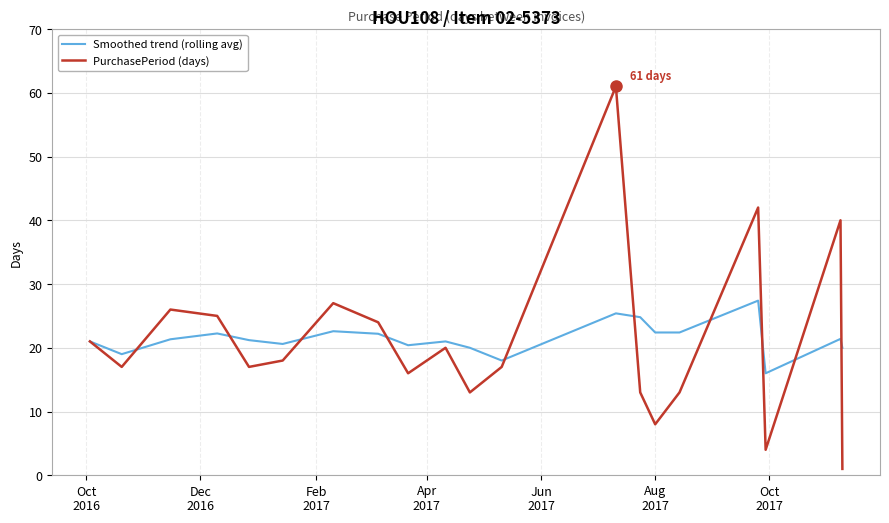

Which series has the largest range (max minus min)?

PurchasePeriod (days)